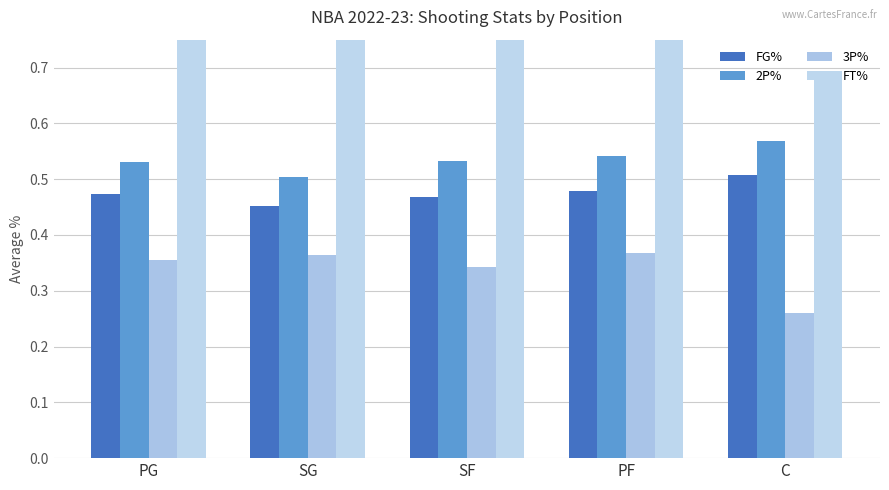

Is it true that FT% equals 0.8 at SF?

True